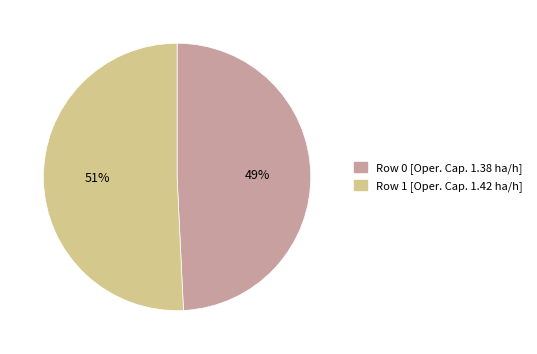

Which category has the biggest portion of the pie?

Row 1